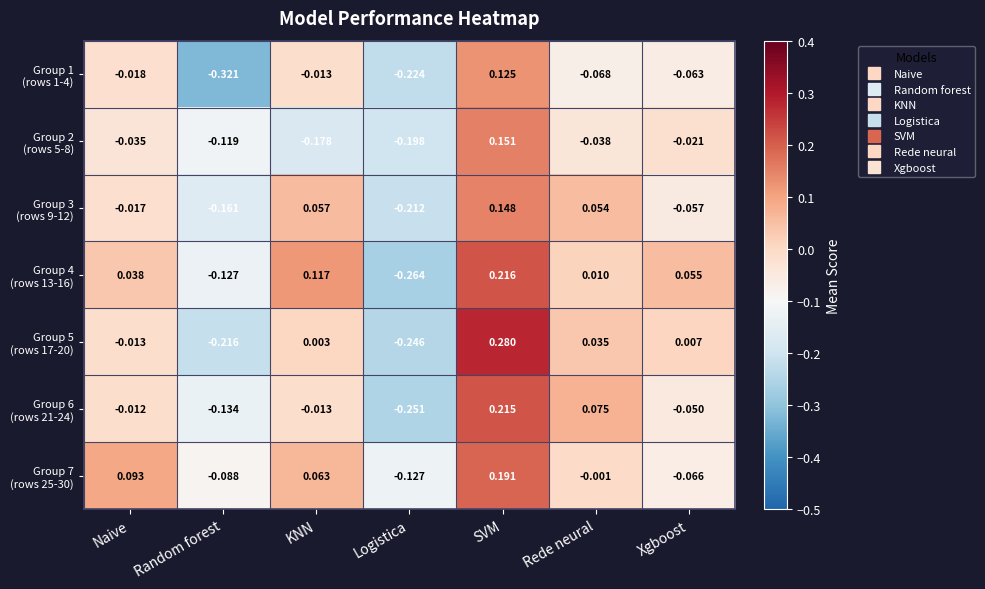

At which category is the sum across all series the highest?

SVM